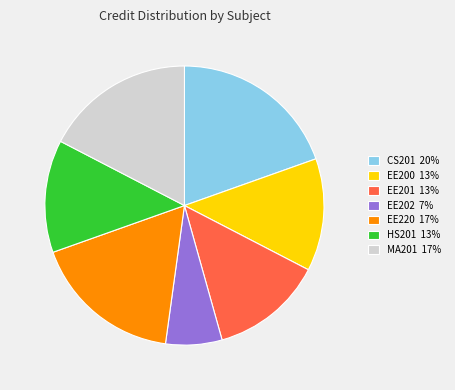

The CS201 20% slice represents 20% of the pie. True or false?

True